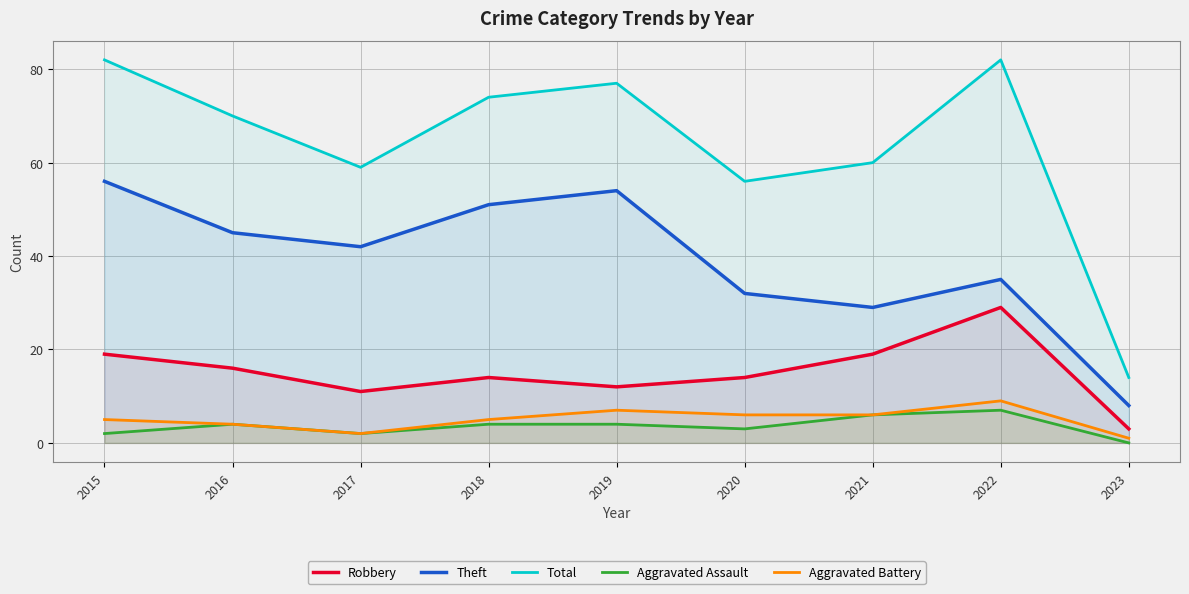

True or false: Total and Aggravated Assault cross at least once.

False